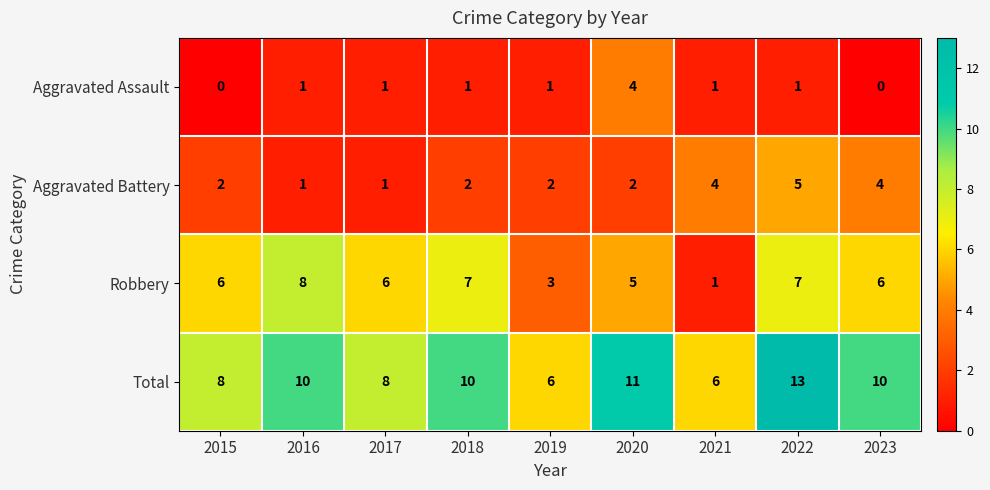

What is the difference between the maximum and second lowest values in the Robbery series?

5